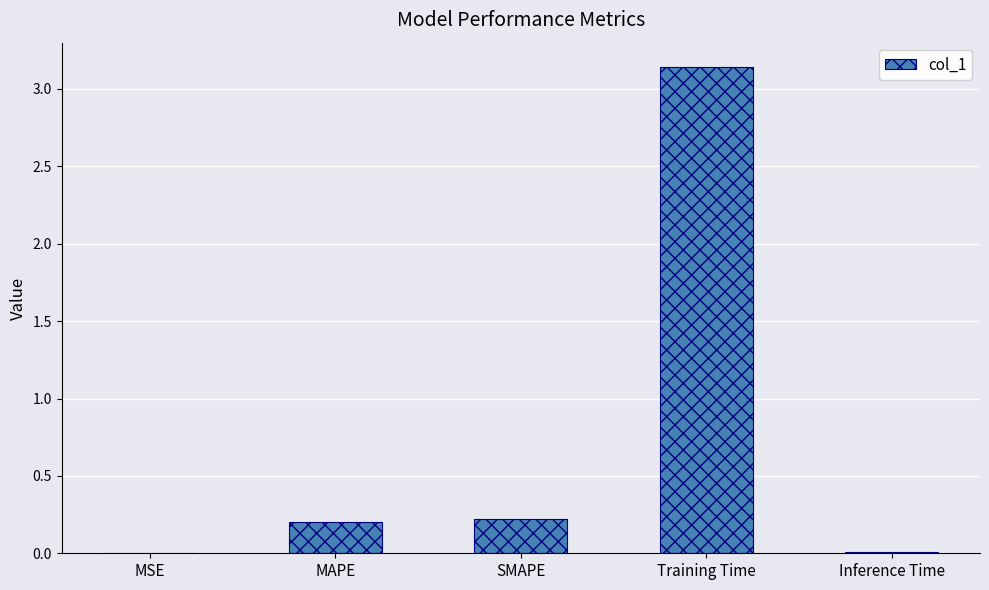

Which category has the highest value across all series?

Training Time